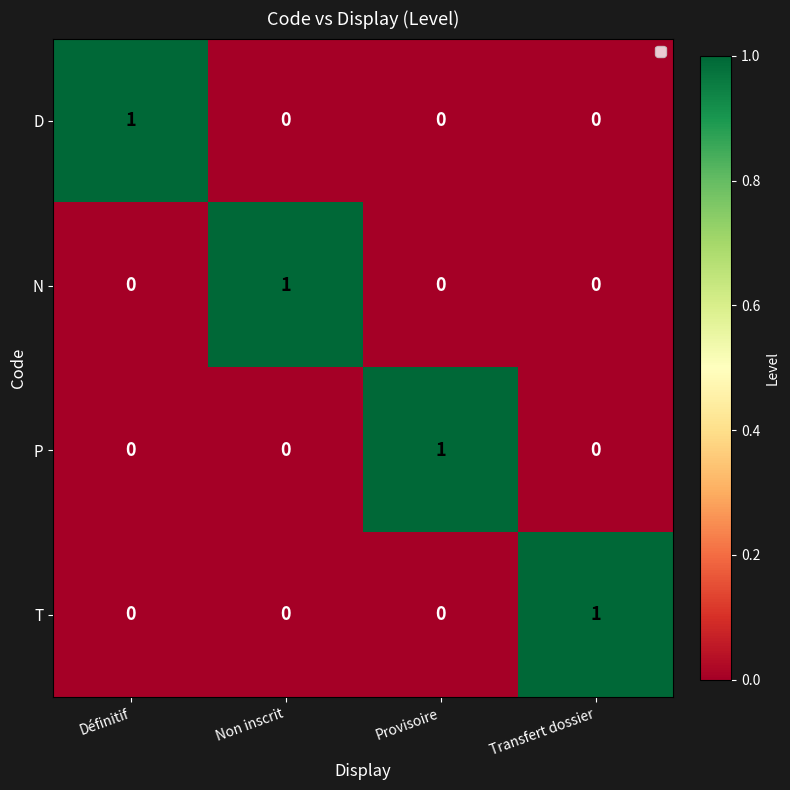

Count the D values in the range 0 to 1.

4